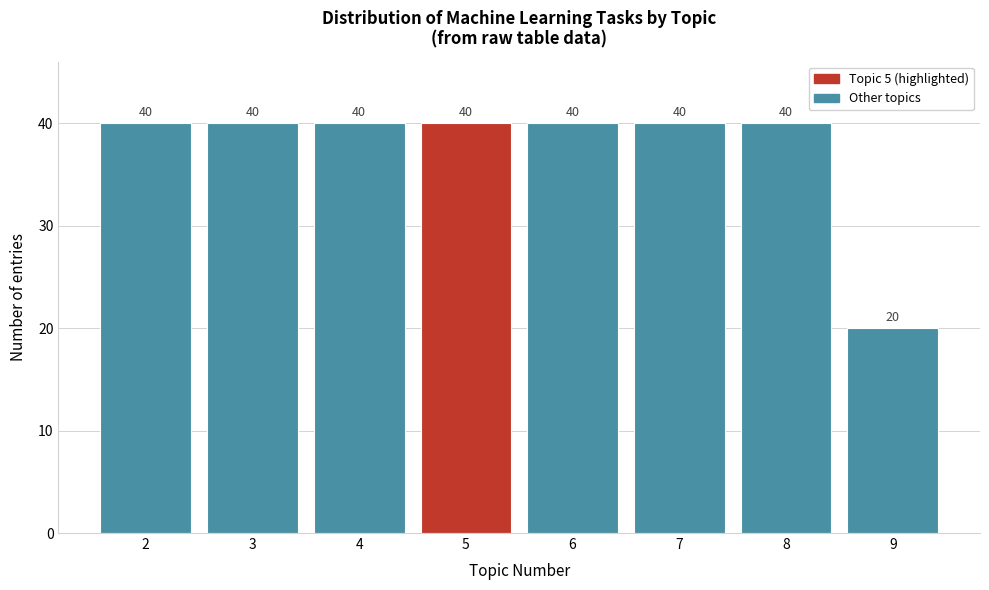

Reading left to right, transcribe all the data shown in this chart.

2=40	3=40	4=40	5=40	6=40	7=40	8=40	9=20